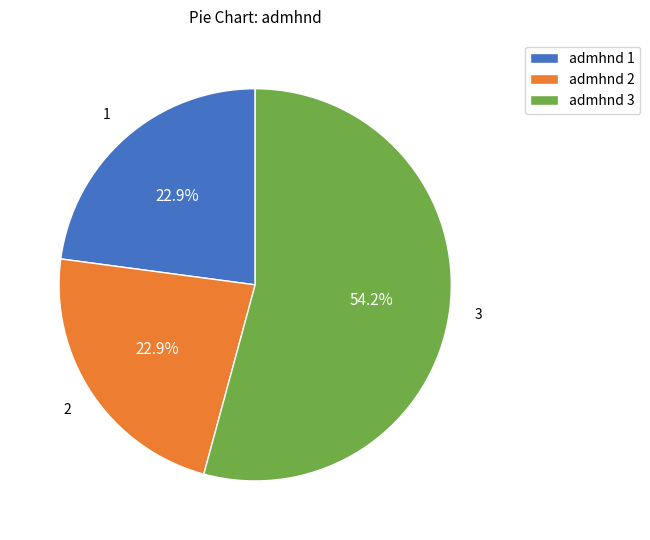

Does any single category account for the majority?

Yes